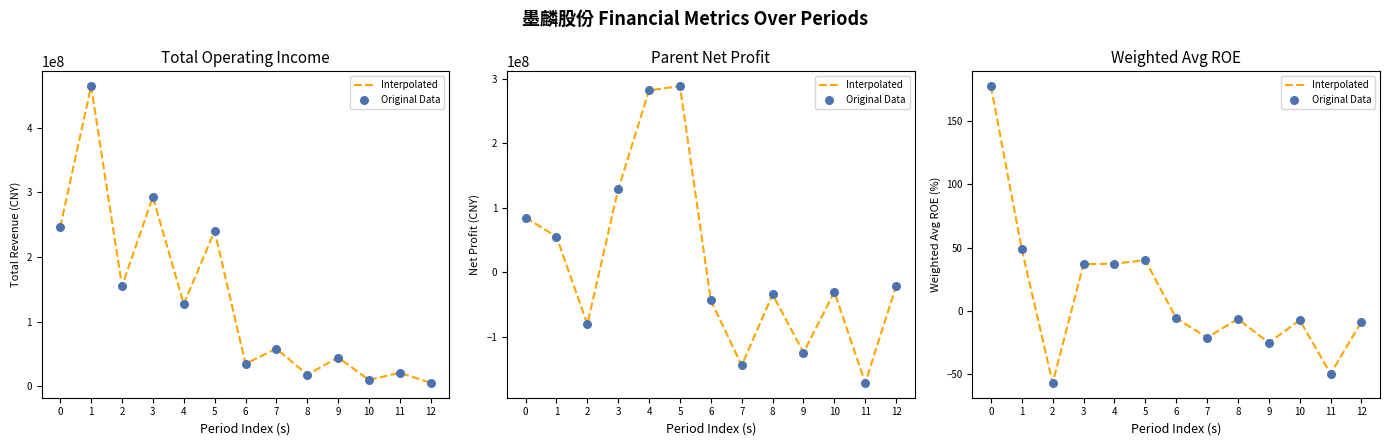

Which series has the largest total across all categories?

Interpolated